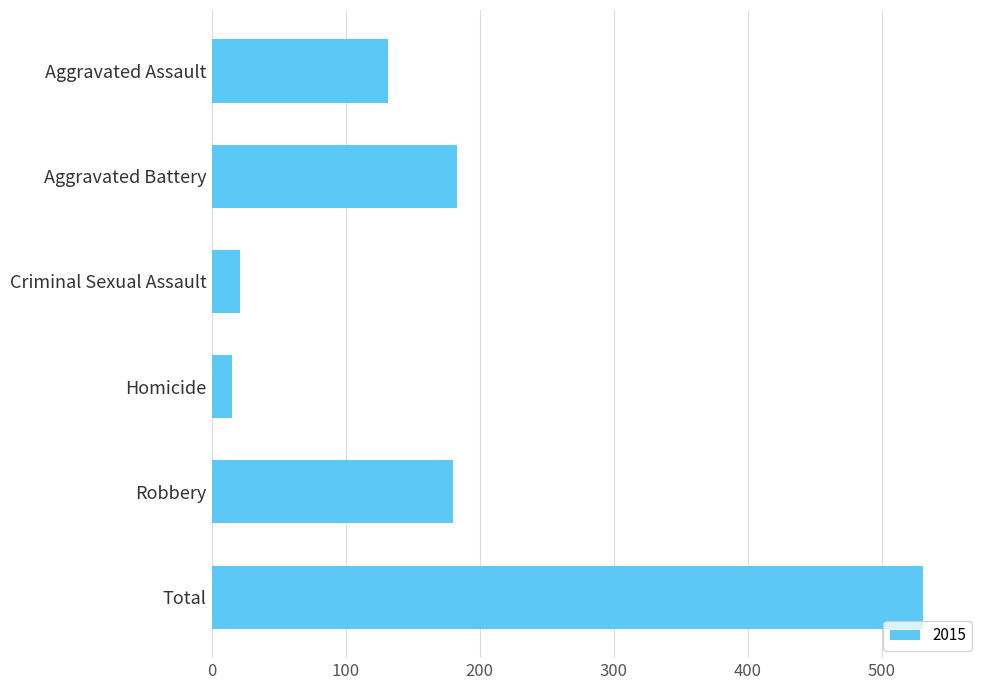

Reading bottom to top, transcribe all the data shown in this chart.

531	180	15	21	183	132